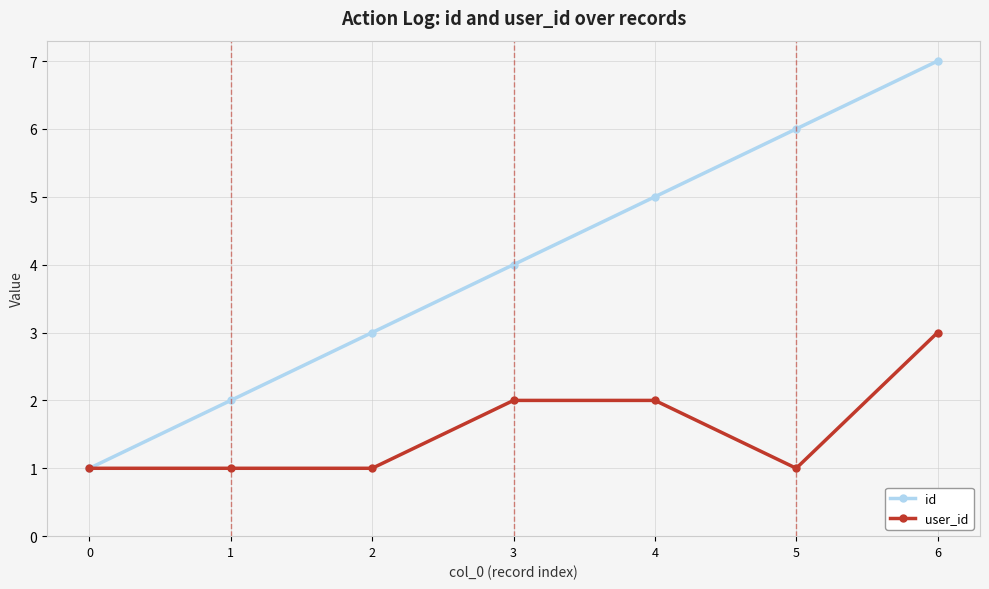

Reading right to left, extract all data points from this chart.

id: 6=7	5=6	4=5	3=4	2=3	1=2	0=1
user_id: 6=3	5=1	4=2	3=2	2=1	1=1	0=1